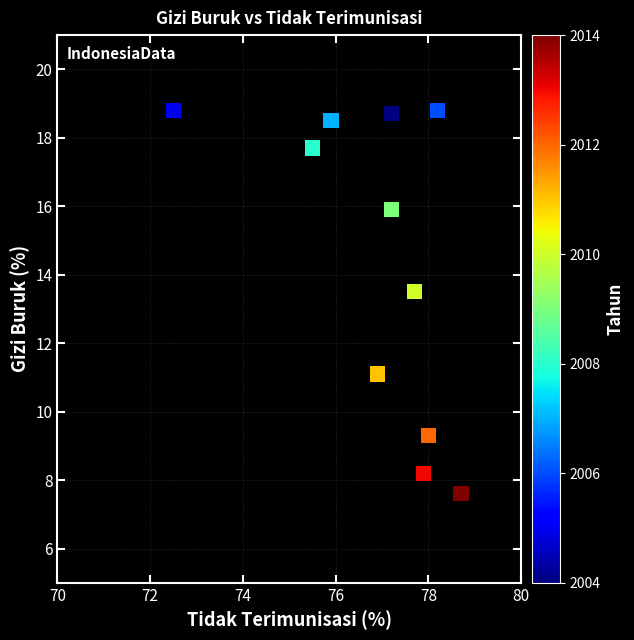

What Y value in the scatter plot is closest to 13?

13.5